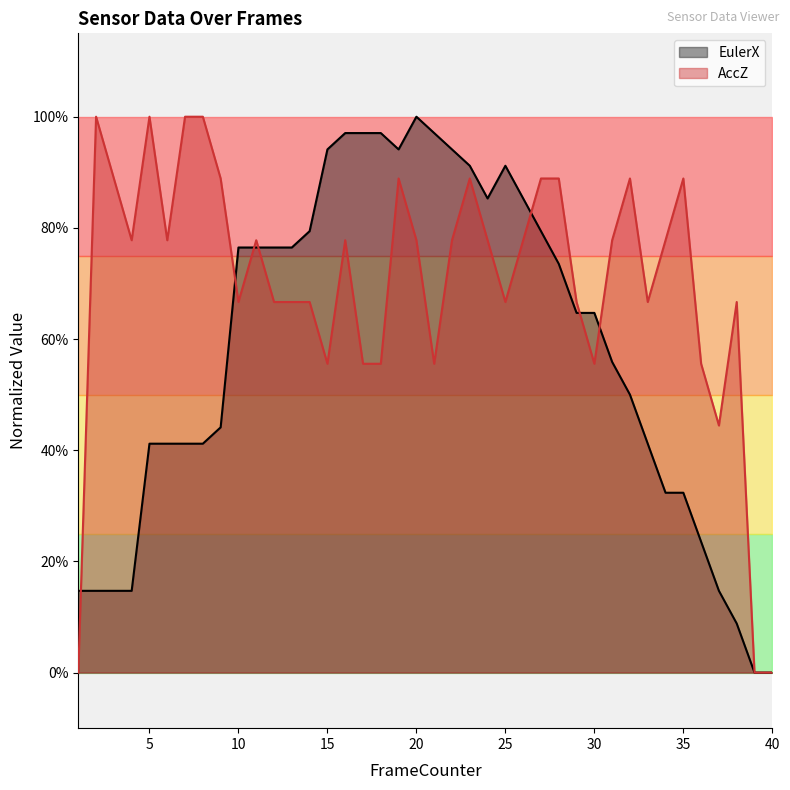

Between which two adjacent categories do AccZ and EulerX first intersect?

1 and 2